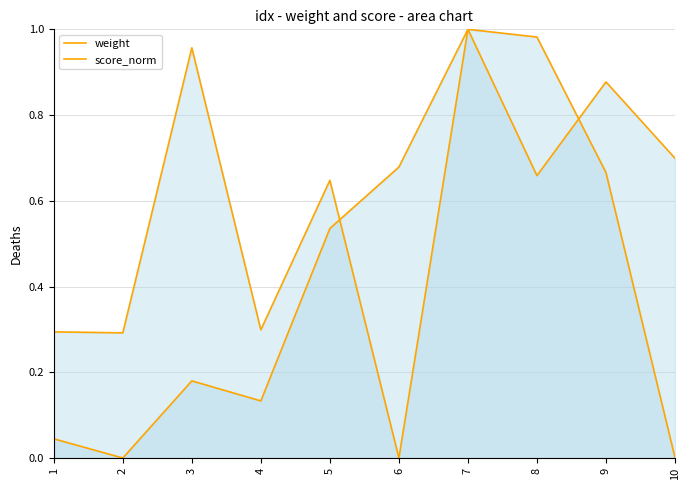

At 5, list the series in order from smallest to largest.

weight, score_norm